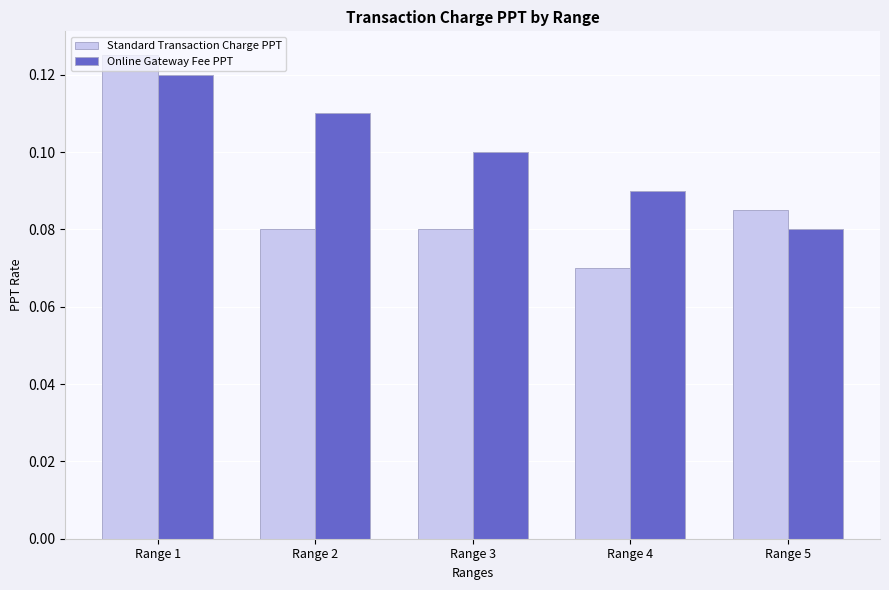

Which series has the widest spread of values?

Standard Transaction Charge PPT